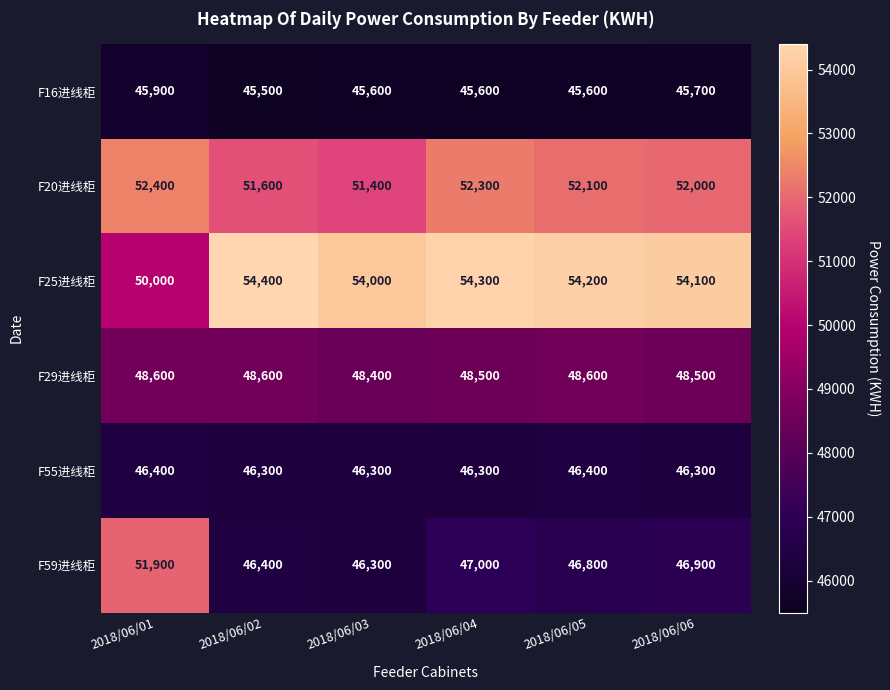

What is the difference between the maximum and minimum values in the F25进线柜 series?

4400